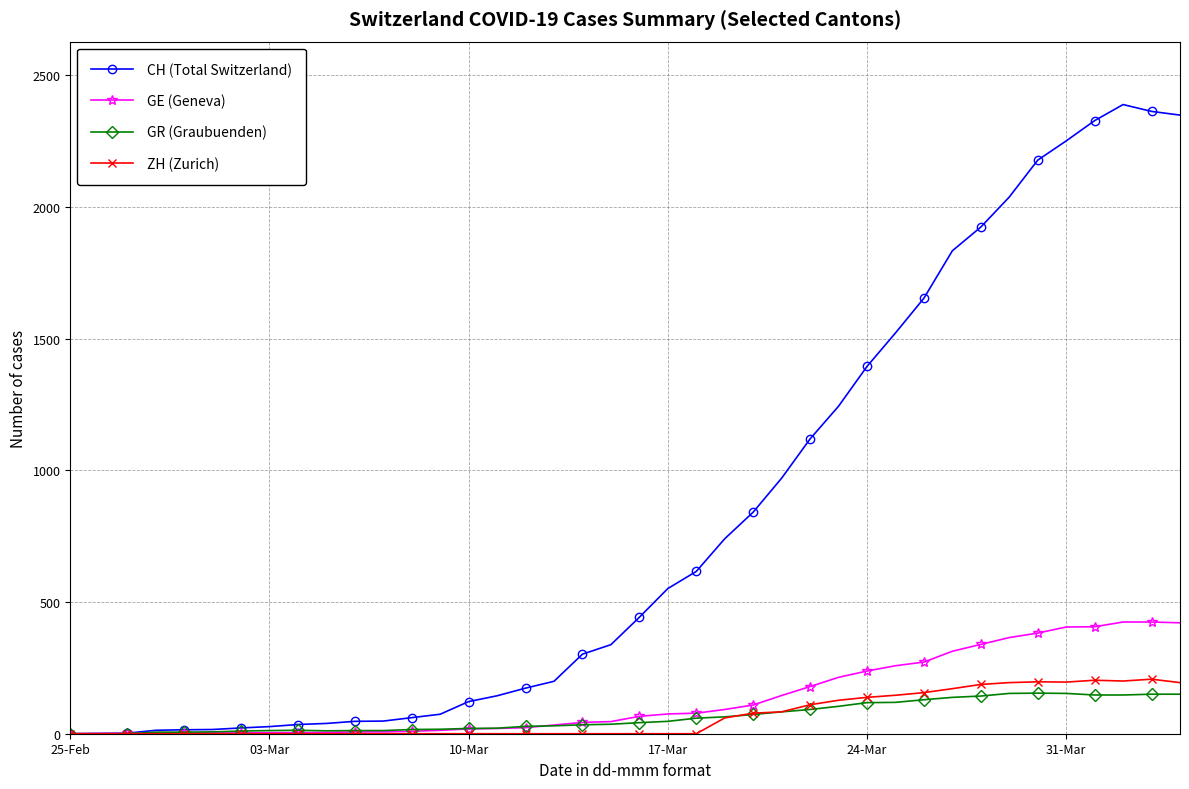

Rank the series by their maximum value, from highest to lowest.

CH (Total Switzerland), GE (Geneva), ZH (Zurich), GR (Graubuenden)